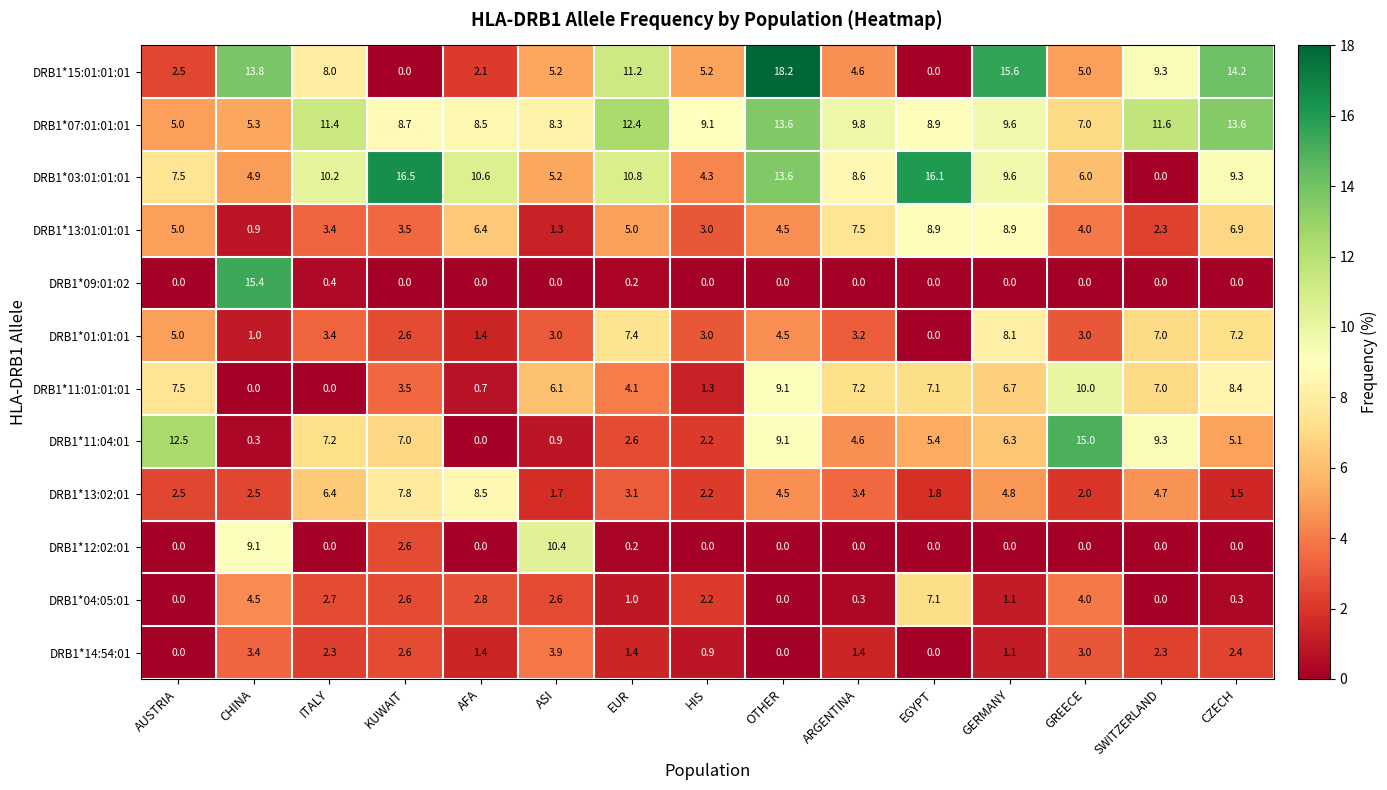

At which label does DRB1*01:01:01 reach its minimum?

EGYPT